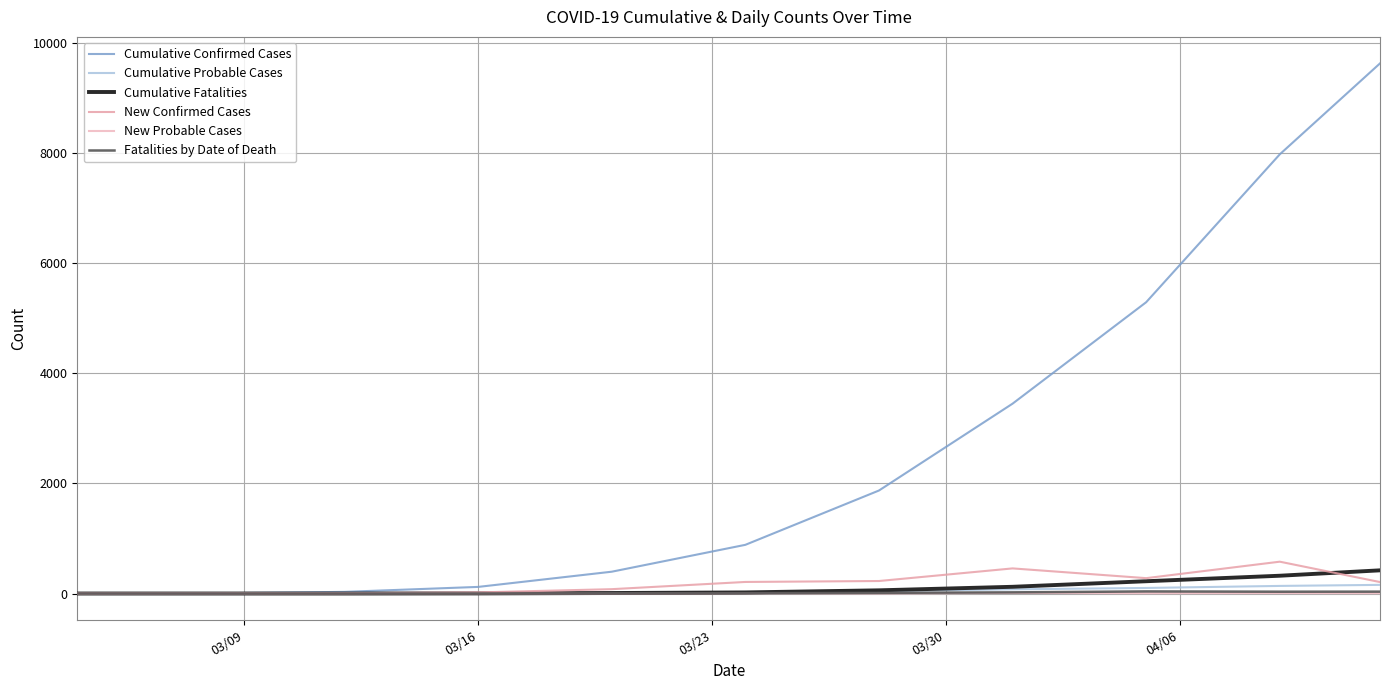

How many lines are shown in the chart?

6